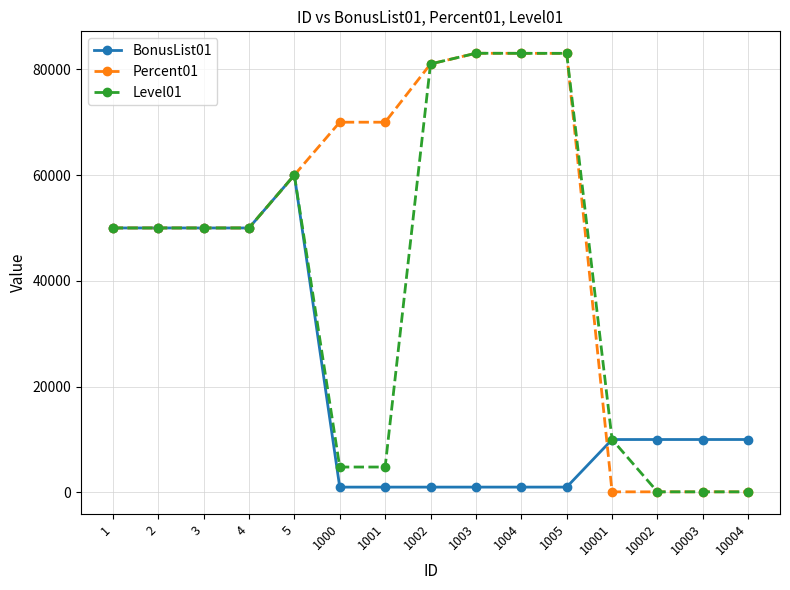

What are all the series names shown in the legend?

BonusList01, Percent01, Level01